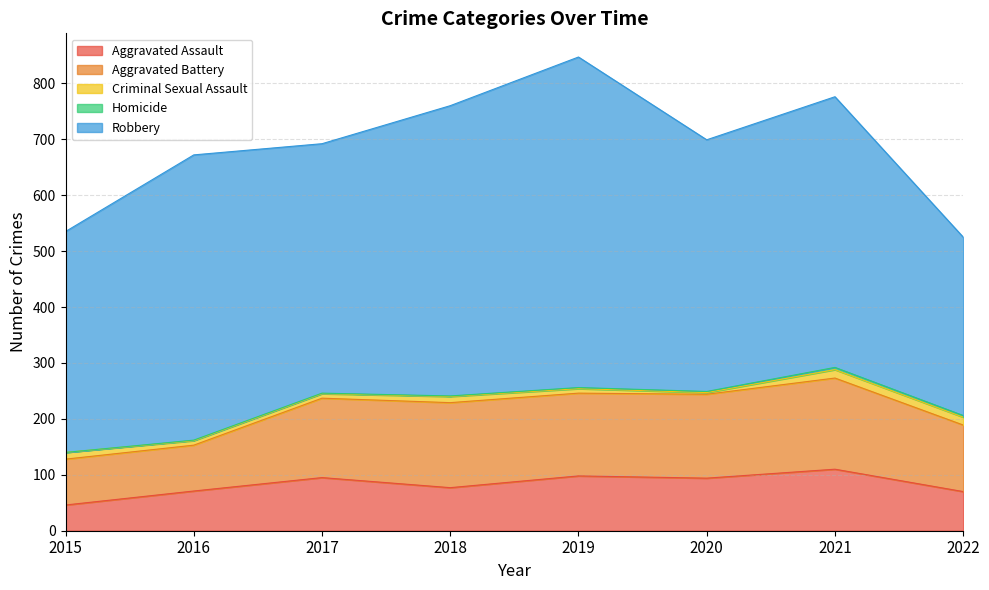

Where is the first local maximum for Aggravated Assault?

2017